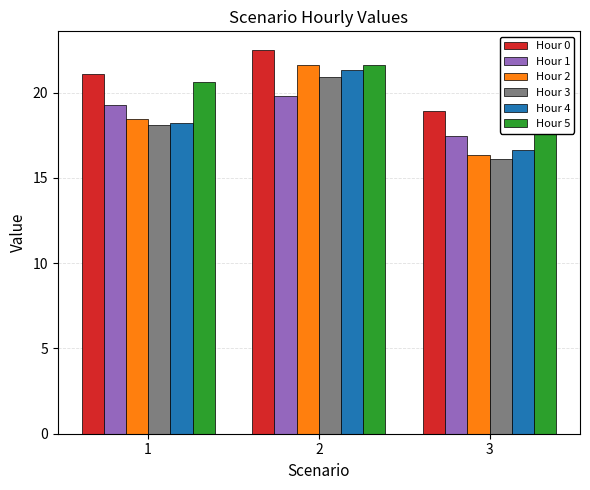

What is the total value across all series at 2?

127.8